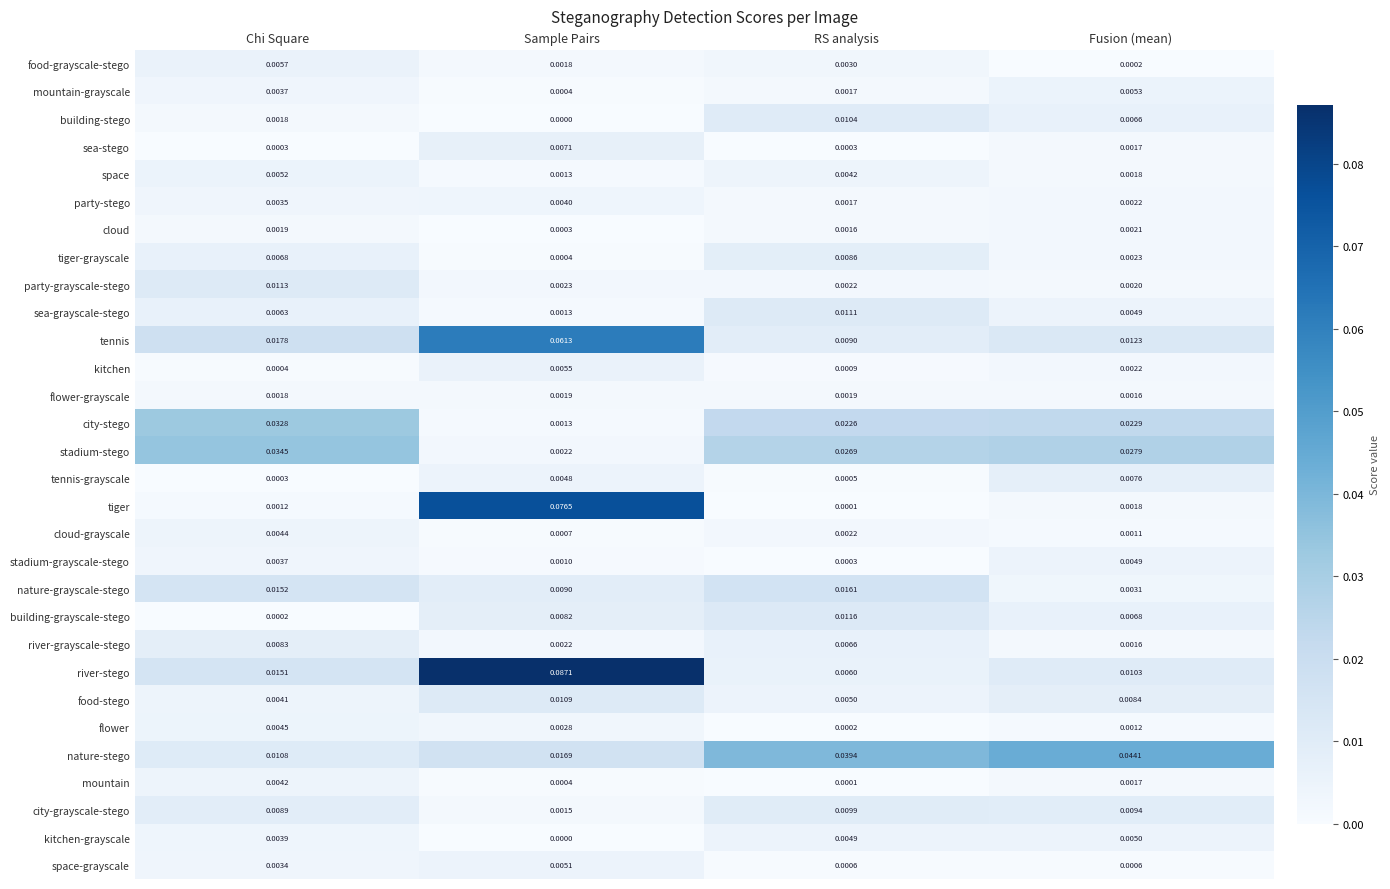

Count the number of categories in the chart.

4